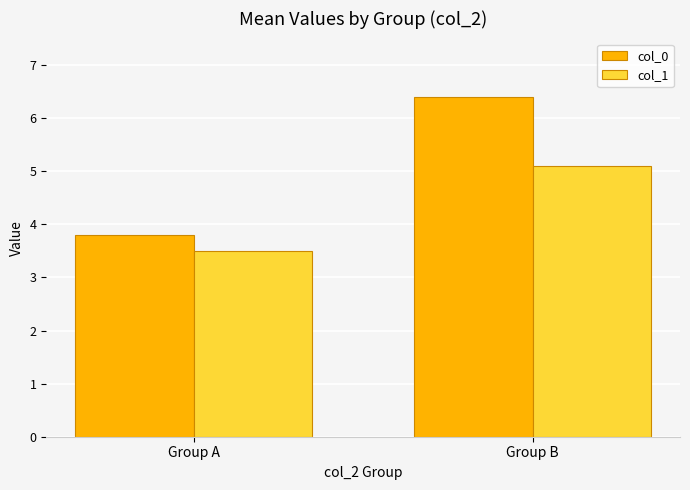

Read the col_0 value at Group B.

6.4